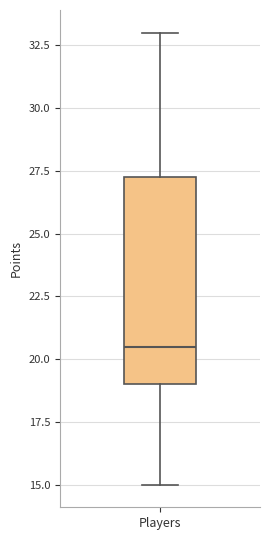

Transcribe this box plot: give where the median line is, the range the box spans, and where the two whiskers end, as read against the y-axis. The values are not printed on the chart, so give them approximately, as read against the axis.

median 20.5, box 19.0 to 27.5, whiskers 15.0 to 33.0